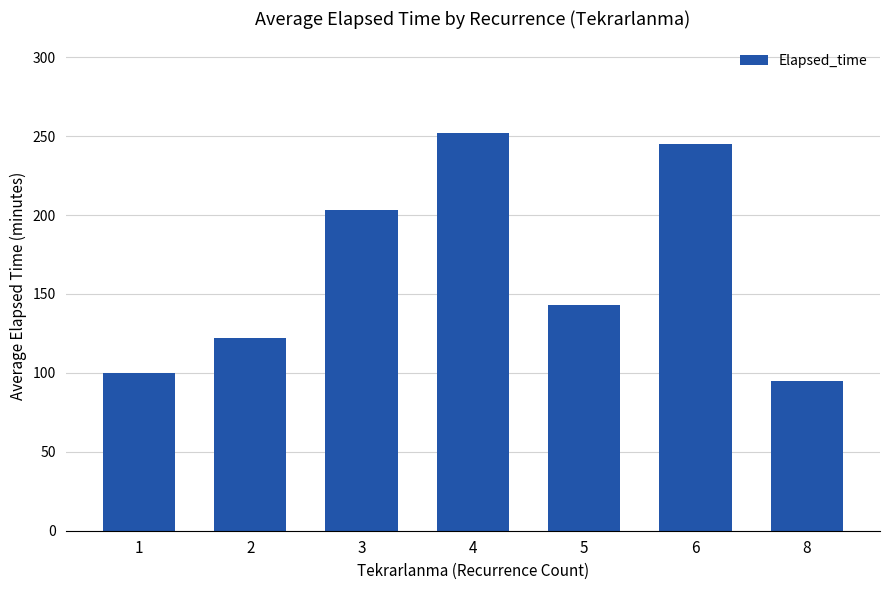

Reading right to left, transcribe all the data shown in this chart.

95	245	143	252	203	122	100